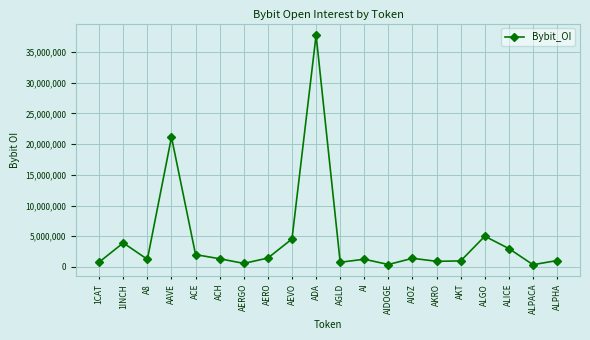

True or false: the data shows 6649561 at ALGO.

False